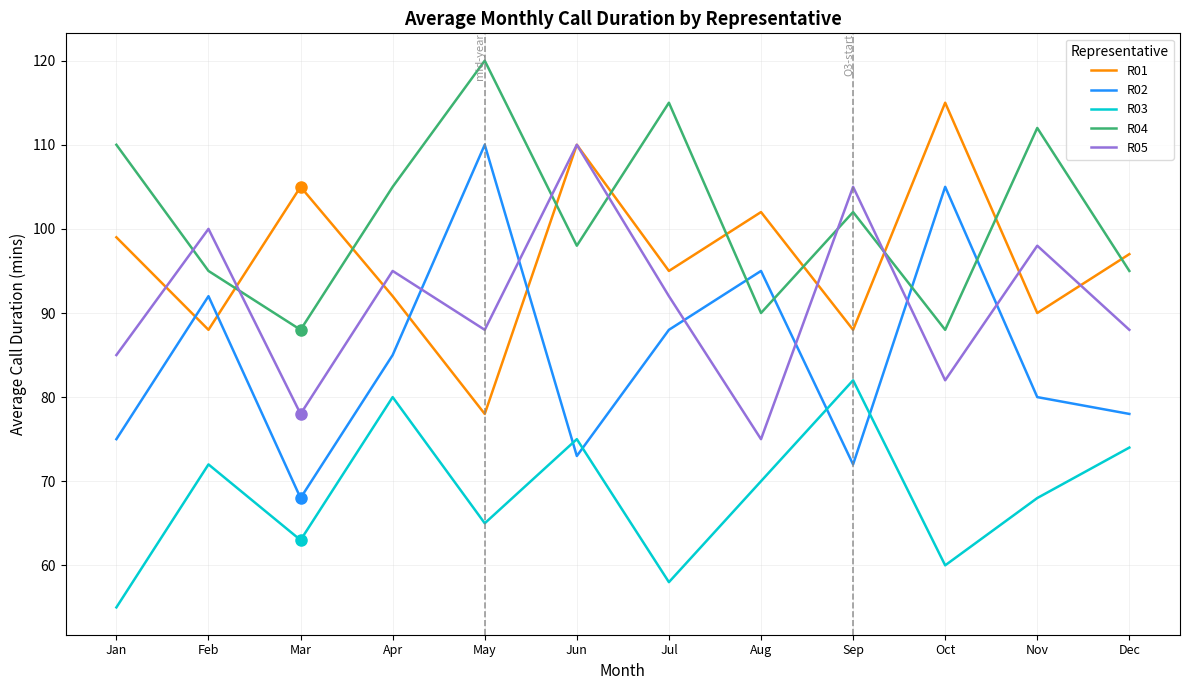

What is the difference between the highest and lowest values at Jun?

37